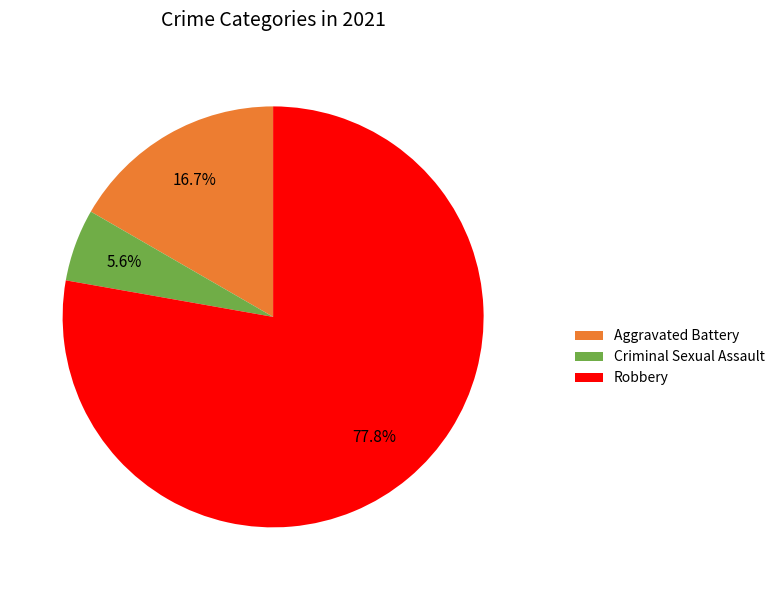

What is the ratio of the value at Criminal Sexual Assault to the value at Aggravated Battery?

0.3